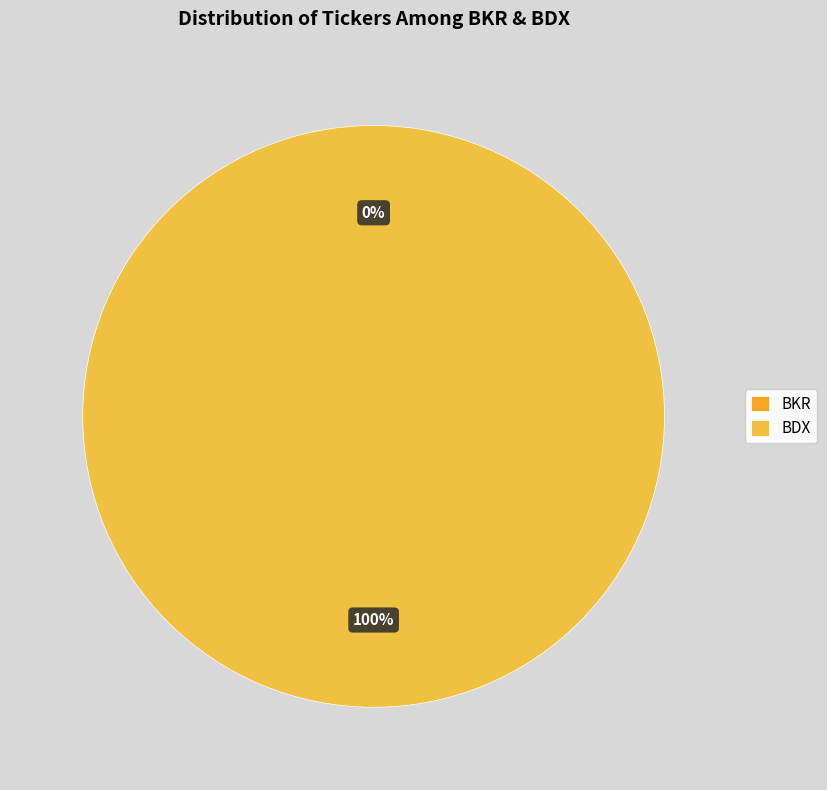

What is the total percentage of BDX and BKR?

100.0%